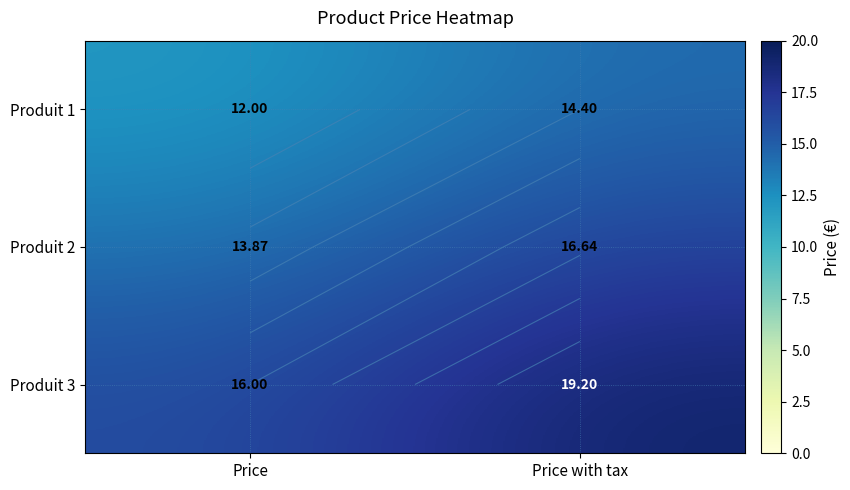

At how many categories does at least one series exceed 14?

2